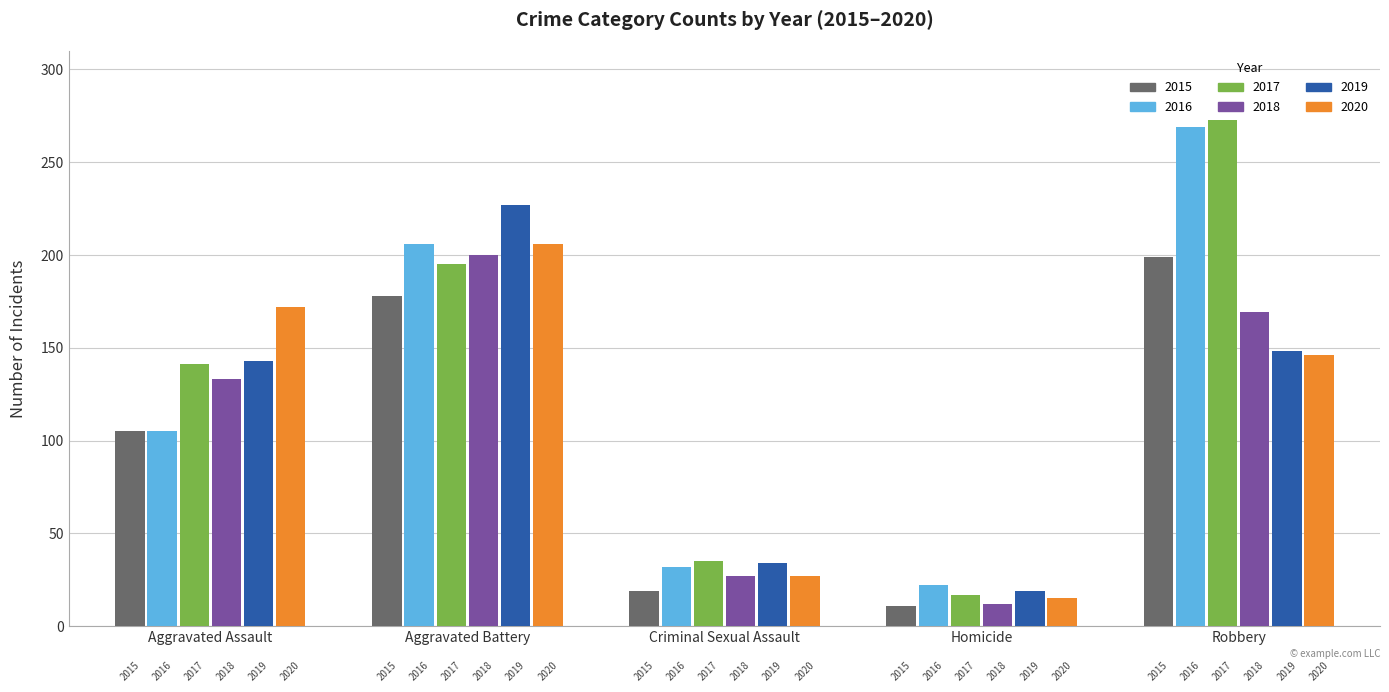

Are the bars horizontal?

No